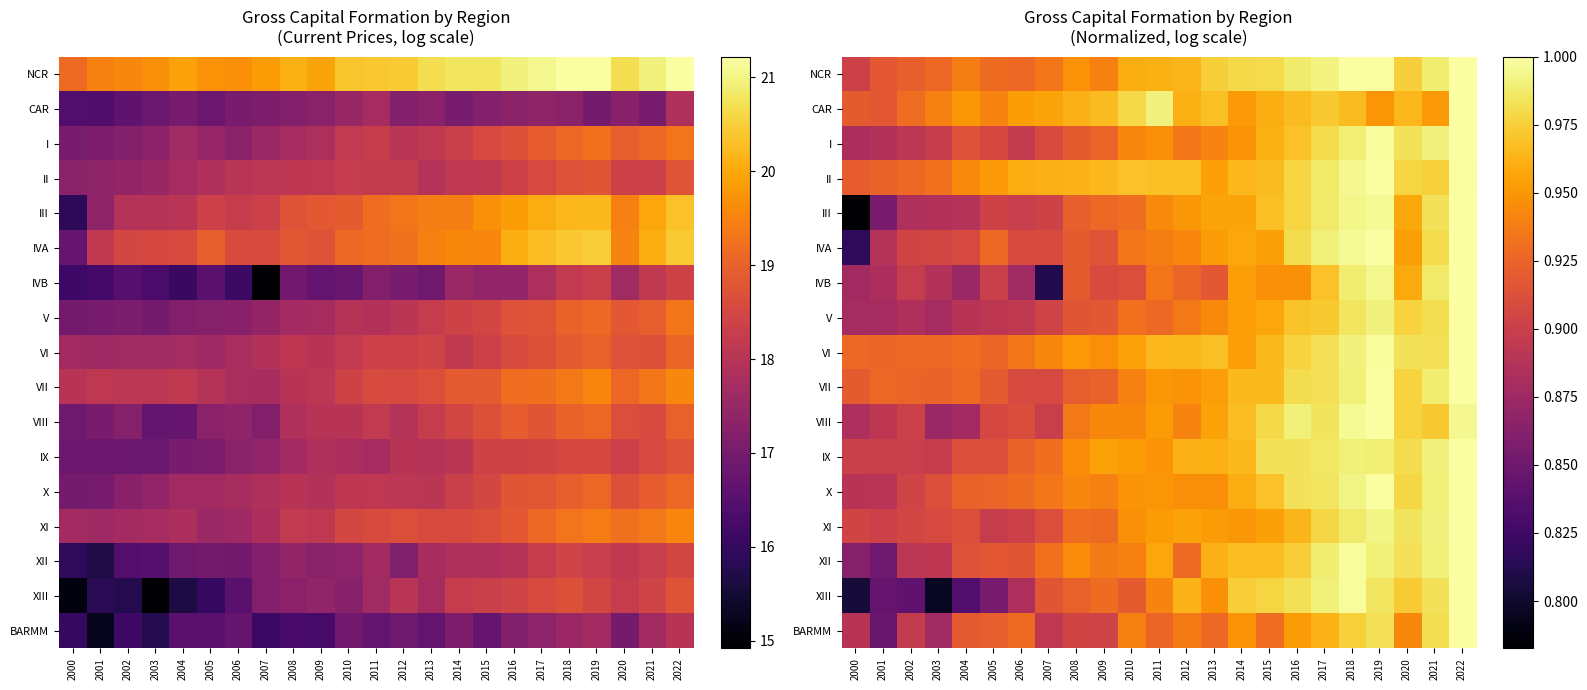

Between 2016 and 2009, which is larger?

2016